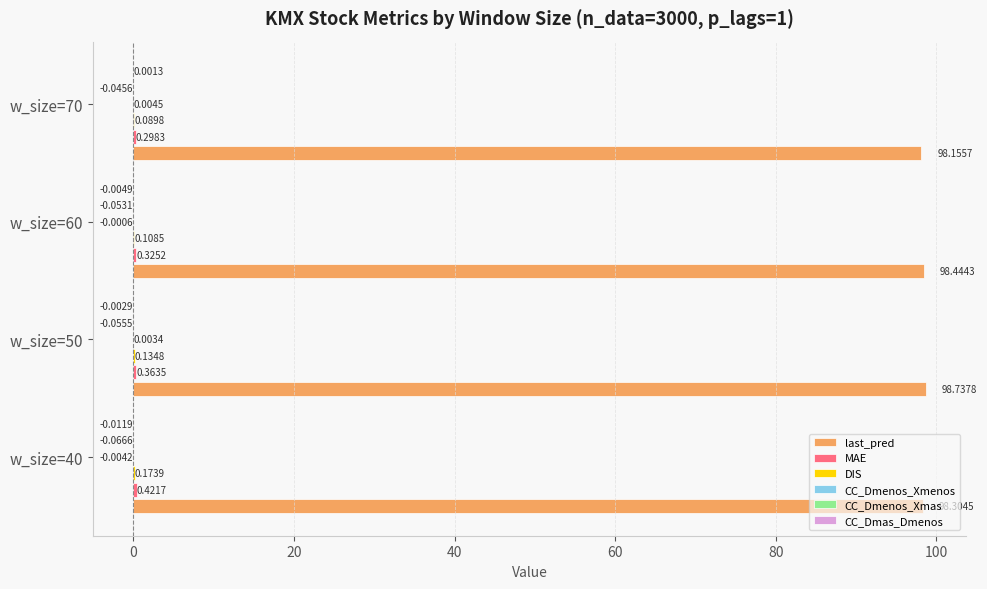

What is the sum of all last_pred values?

393.6